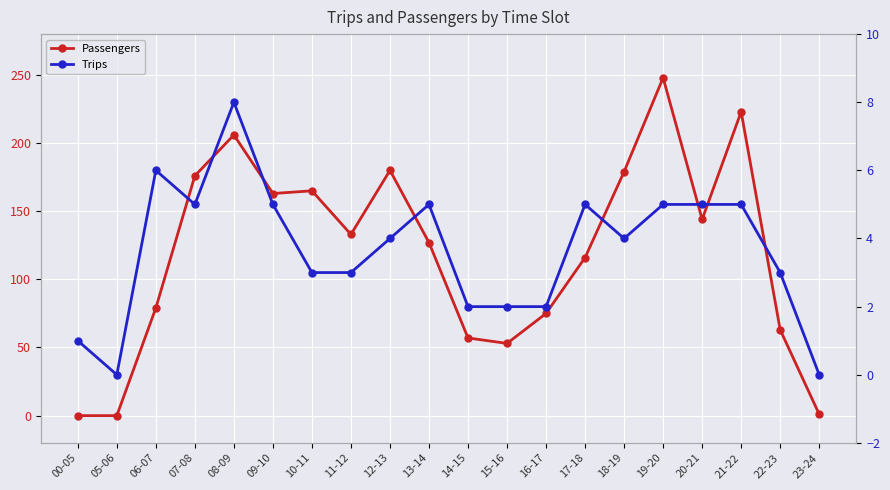

True or false: Trips has more than 0 interior local peaks.

True